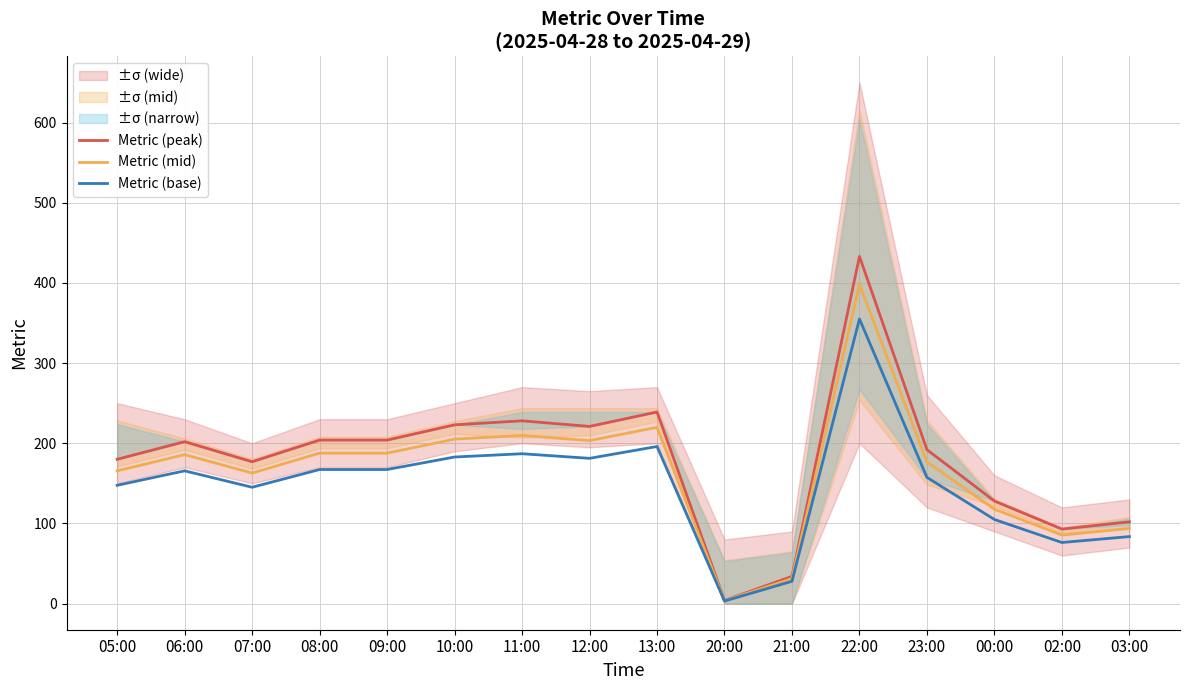

How many data points does each series have?

16